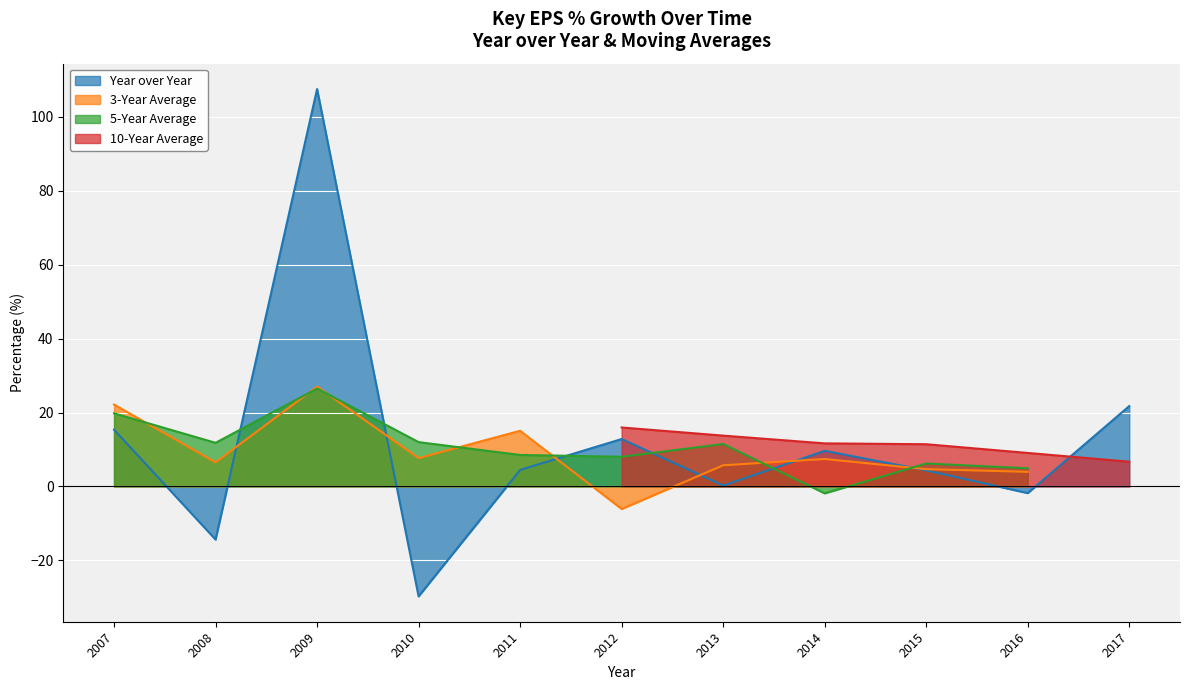

Is it true that 10-Year Average equals 3.4 at 2013?

False